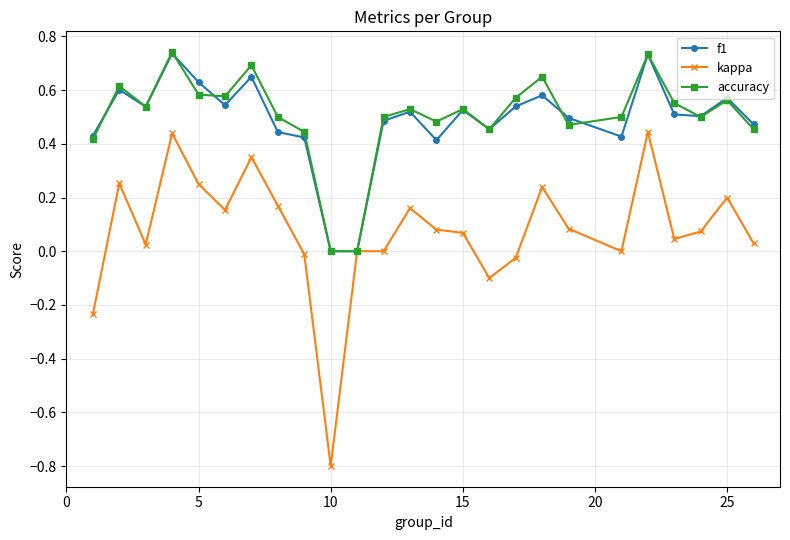

What is the minimum value shown in the chart?

-0.8